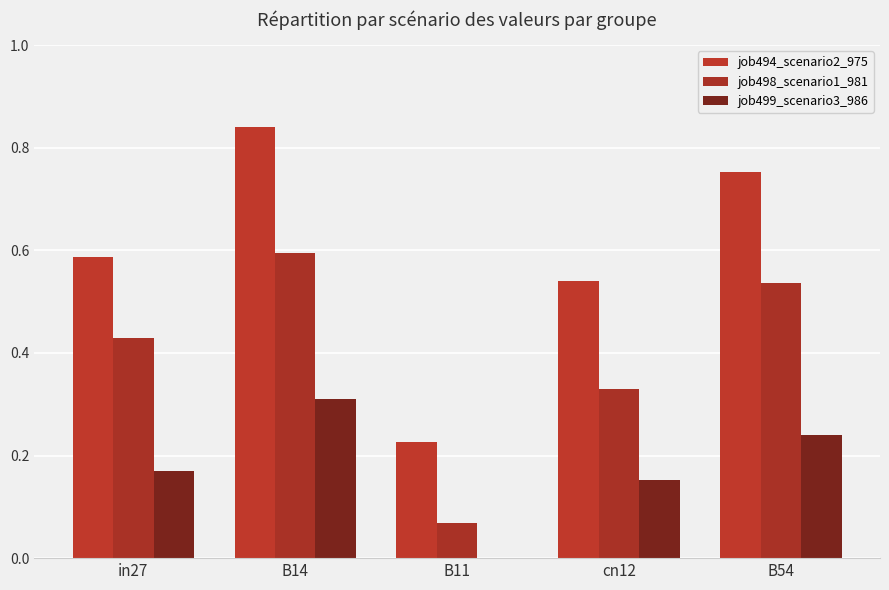

How many groups of bars are there?

5